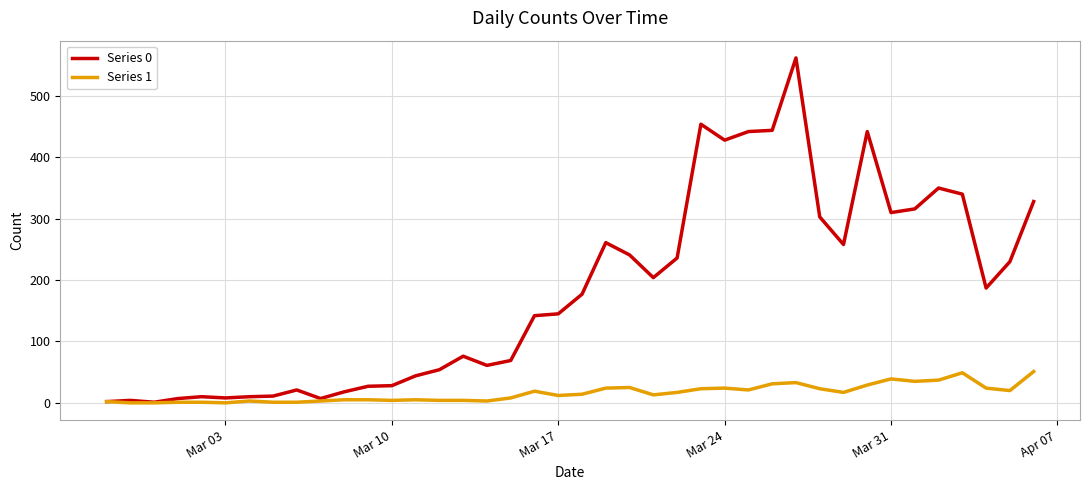

Rank the series by their maximum value, from highest to lowest.

Series 0, Series 1